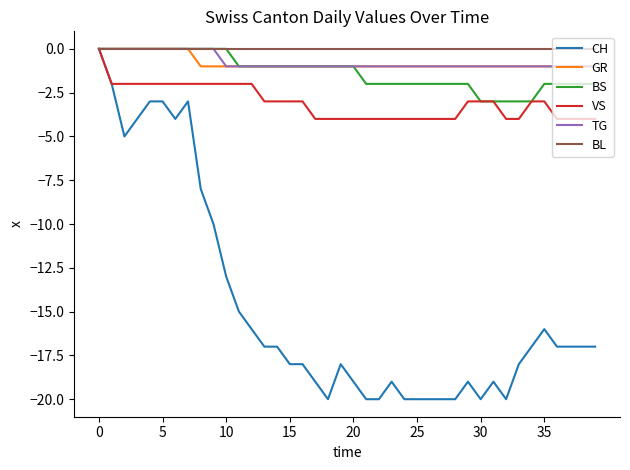

What is the lowest value of the VS series?

-4